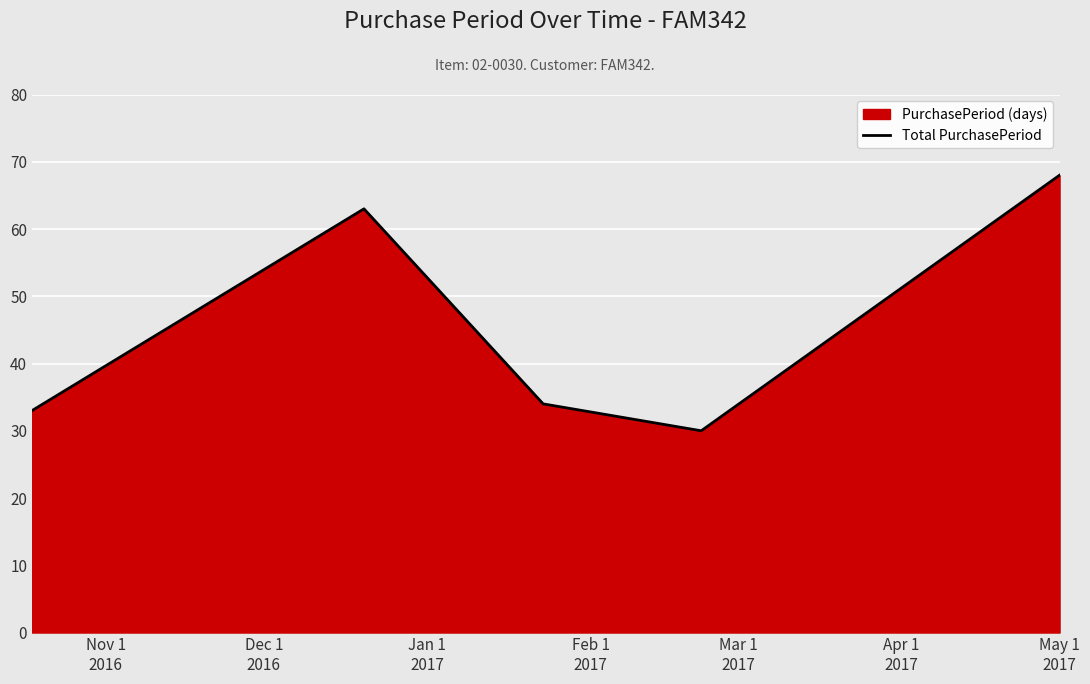

What is the value of the 3rd point from the left?

34